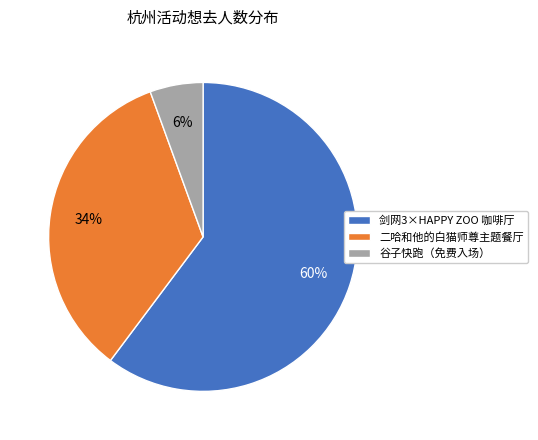

To the nearest percent, what portion does 剑网3×HAPPY ZOO 咖啡厅 represent?

60%